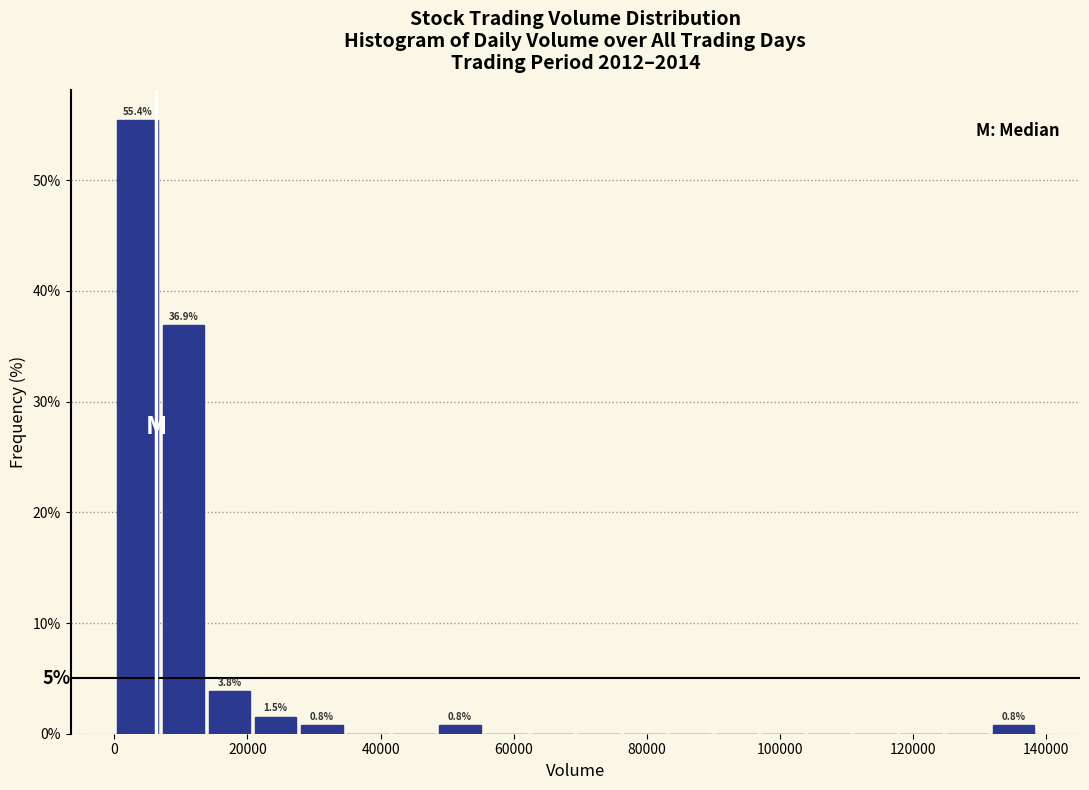

Around what value on the x-axis is the tallest bar? Give the approximate position of its centre, as read against the axis.

4000